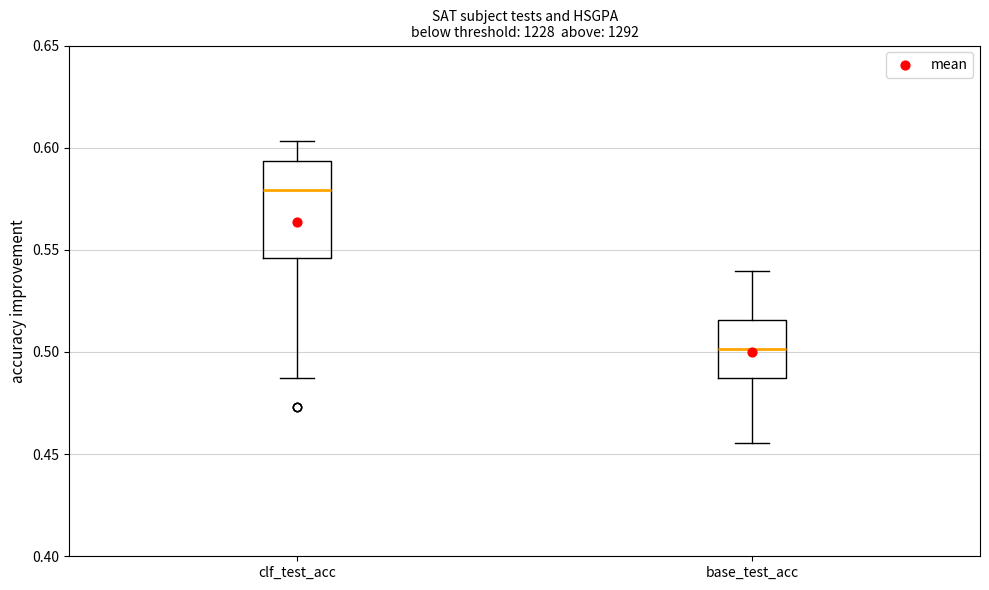

Which box has the lowest median line?

base_test_acc